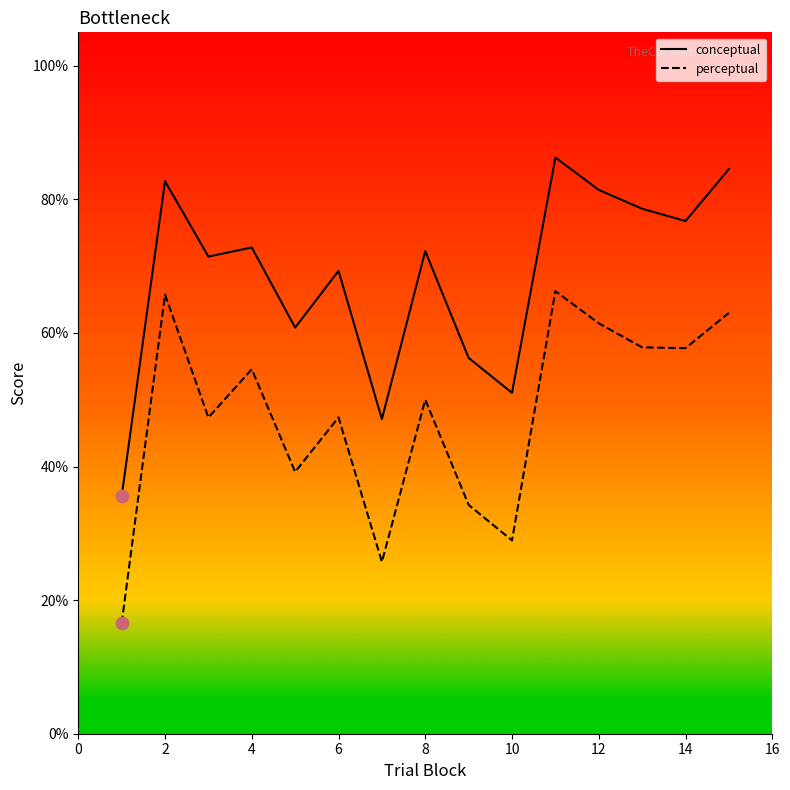

True or false: perceptual and conceptual intersect in this chart.

False